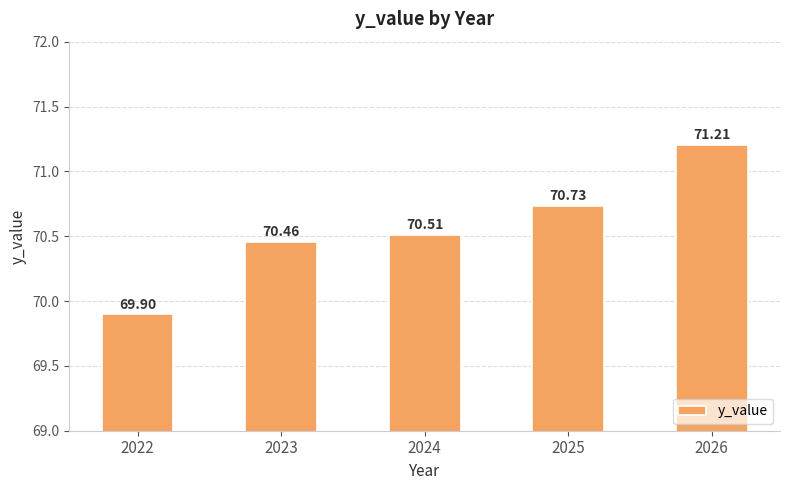

What is the difference between the maximum and minimum values?

1.3